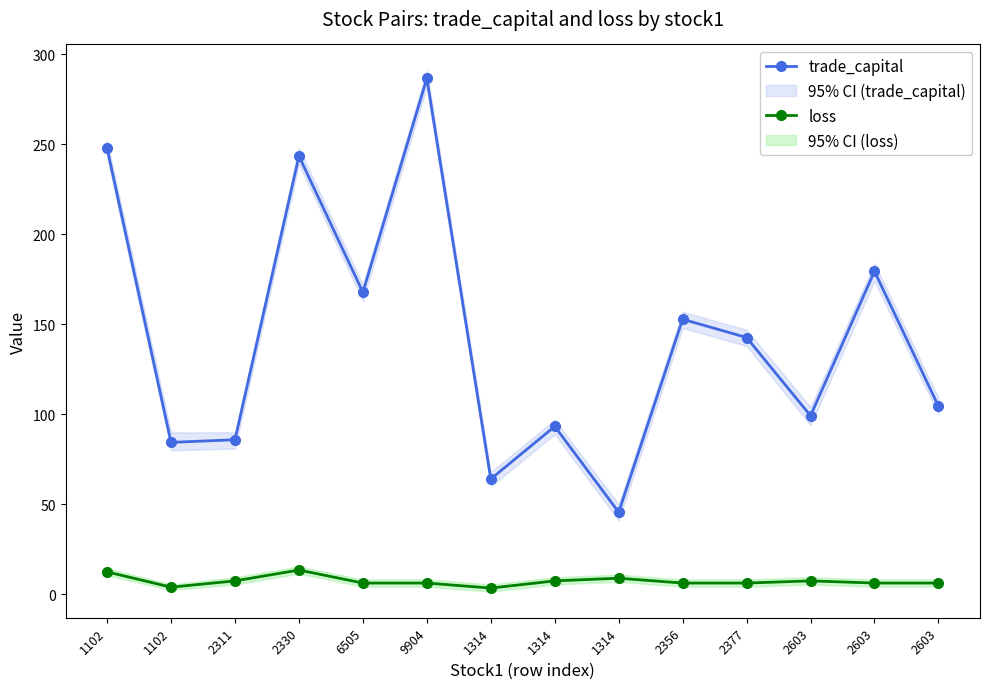

At which category does loss reach its first local valley?

1102